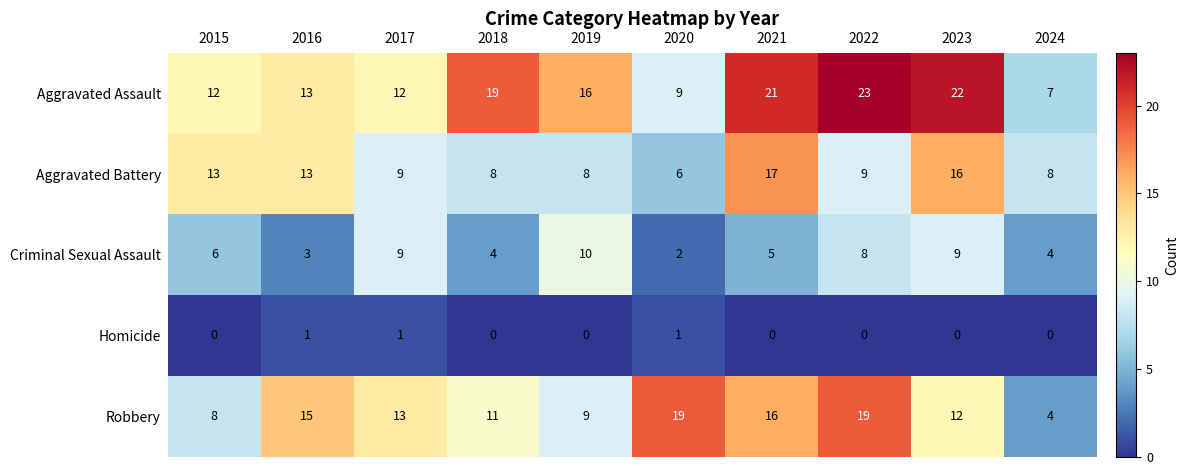

Which series has the largest range (max minus min)?

Aggravated Assault